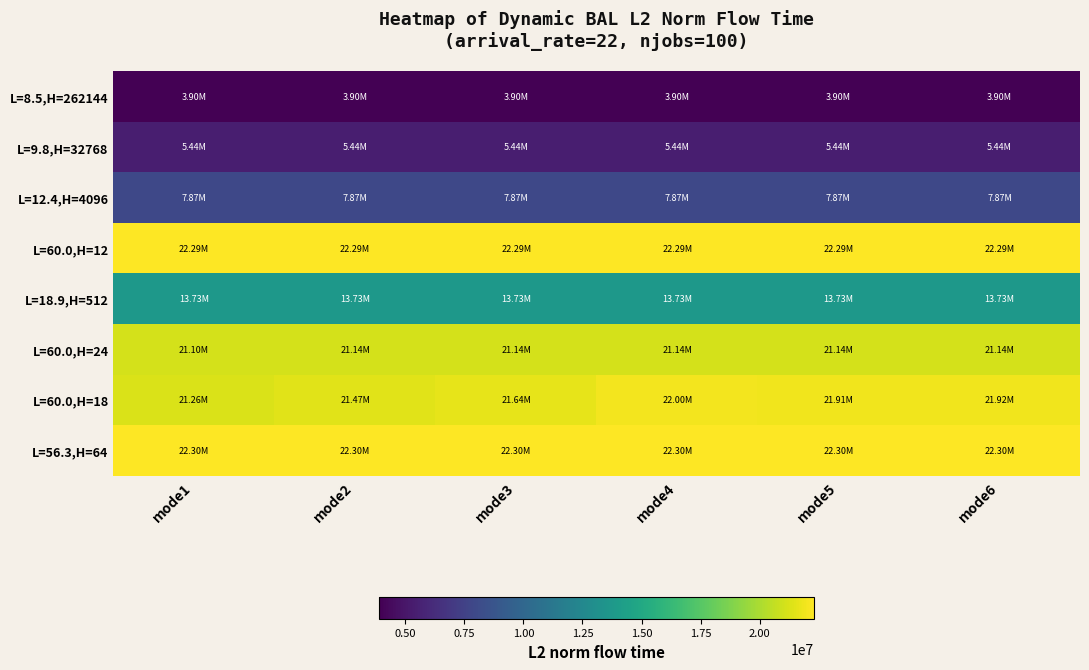

At which category is the sum across all series the highest?

mode4